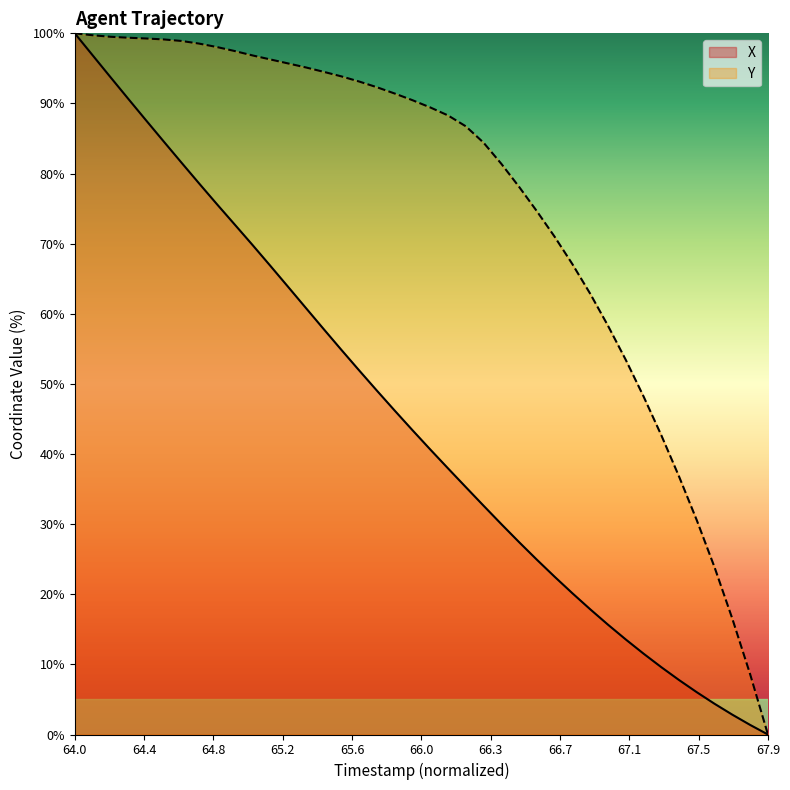

Rank the series by their average value, from lowest to highest.

X, Y